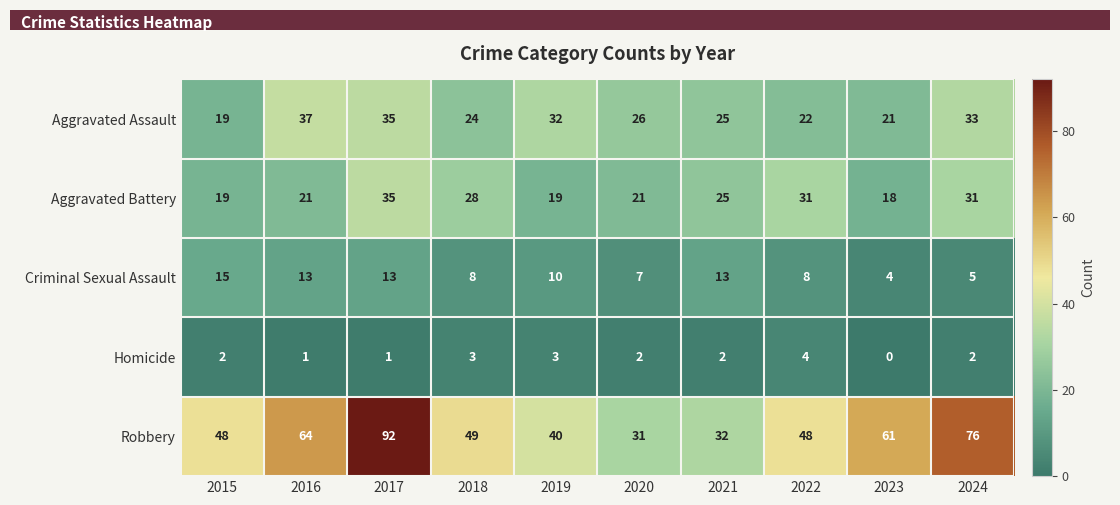

Which series changed the most between 2018 and 2022?

Aggravated Battery